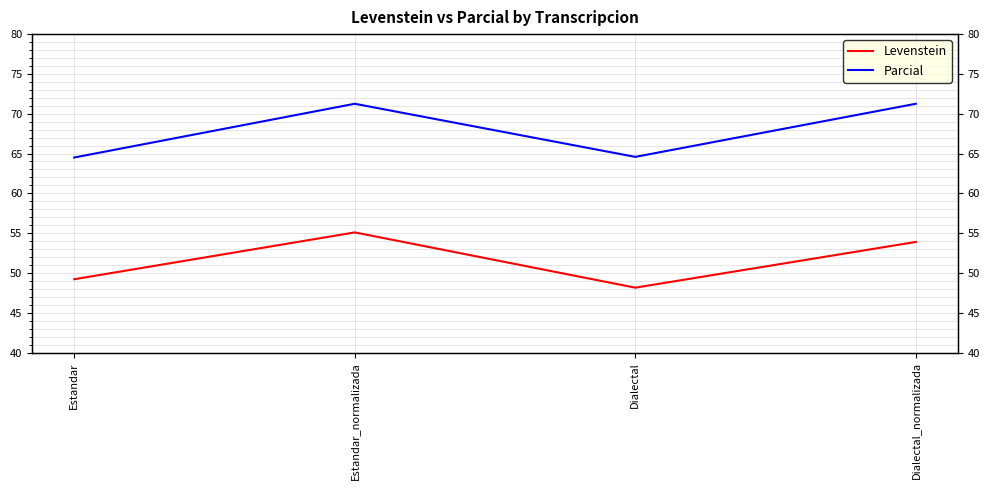

Between Dialectal_normalizada and Estandar, which is larger?

Dialectal_normalizada